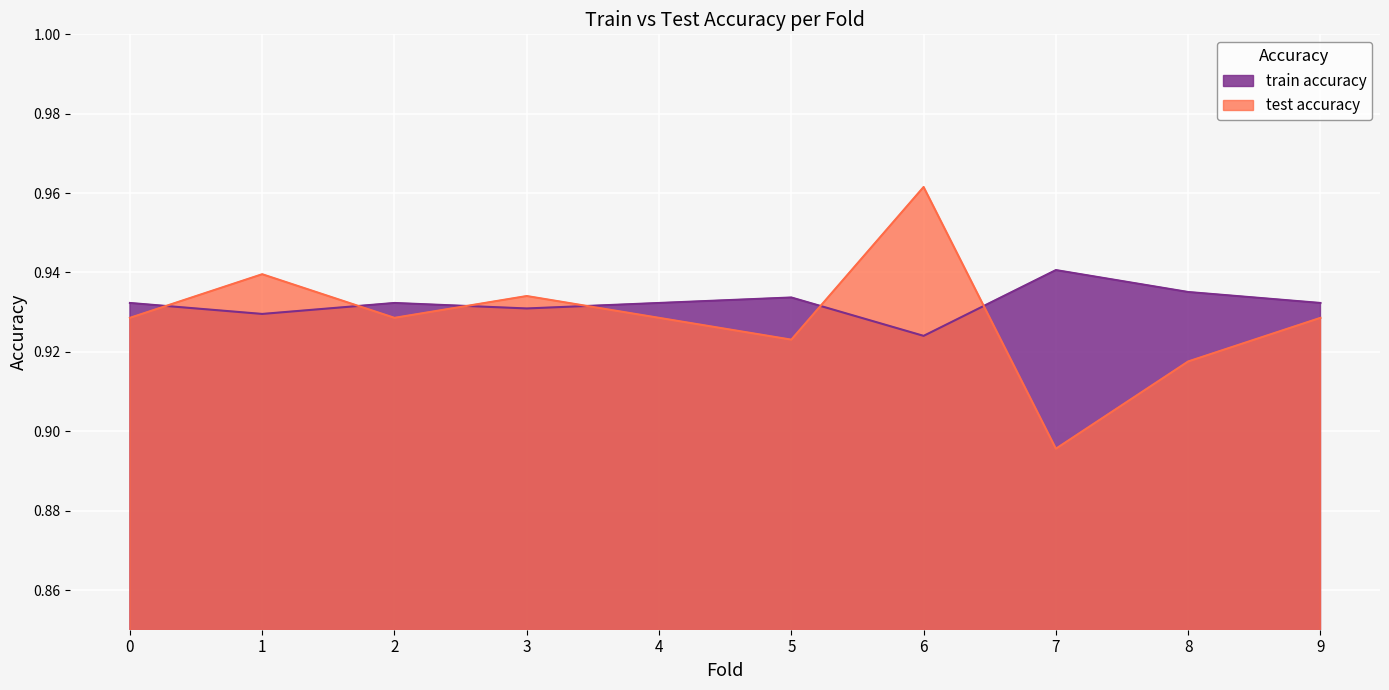

Which series has the widest spread of values?

test accuracy